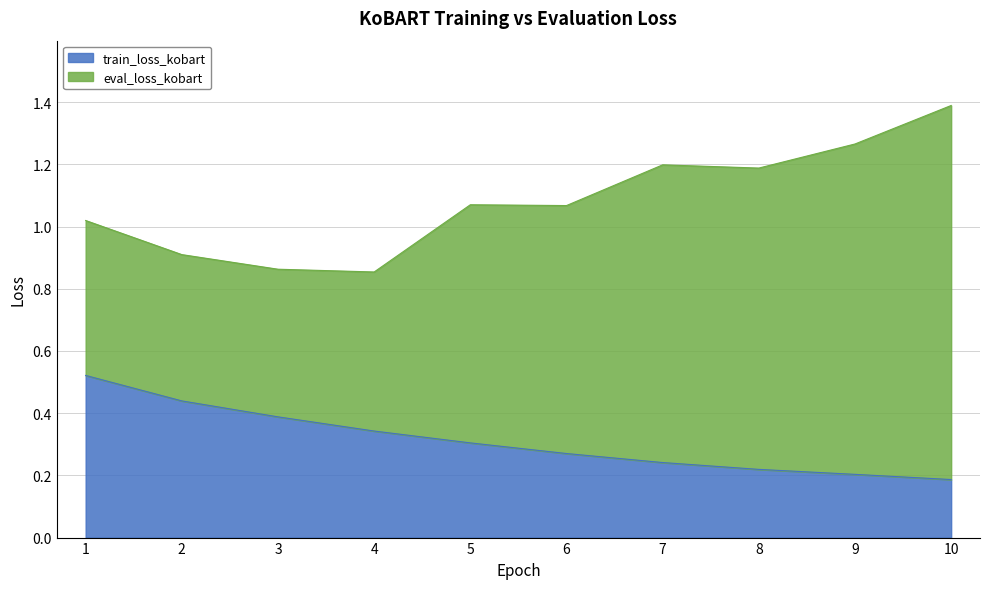

Is it true that train_loss_kobart equals 0.2 at 10?

True